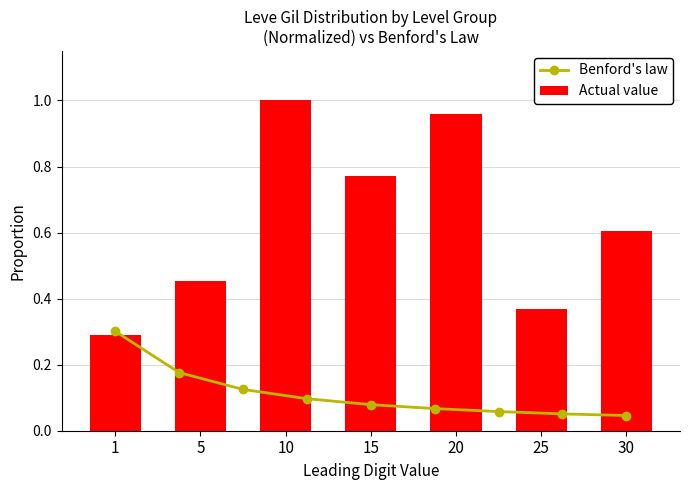

The Actual value series shows 1.7 at 10. True or false?

False